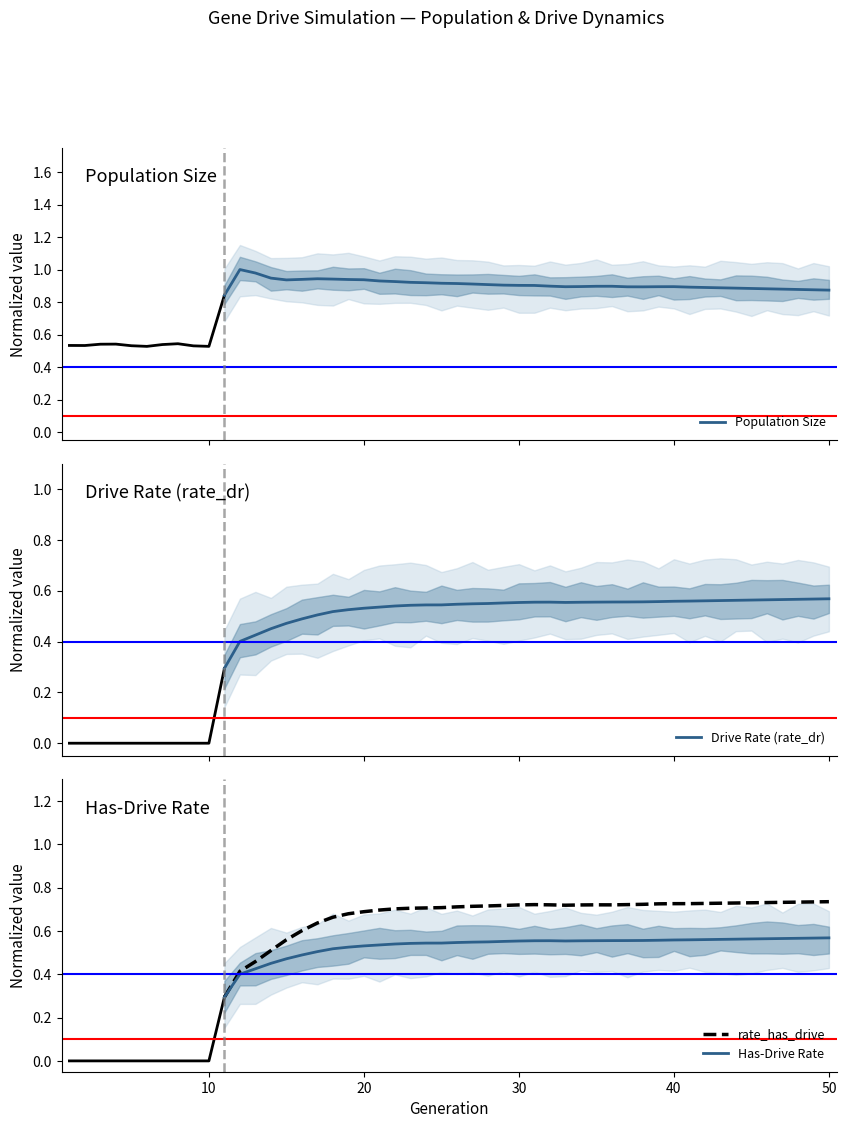

The Has-Drive Rate series shows 0.9 at 20. True or false?

False